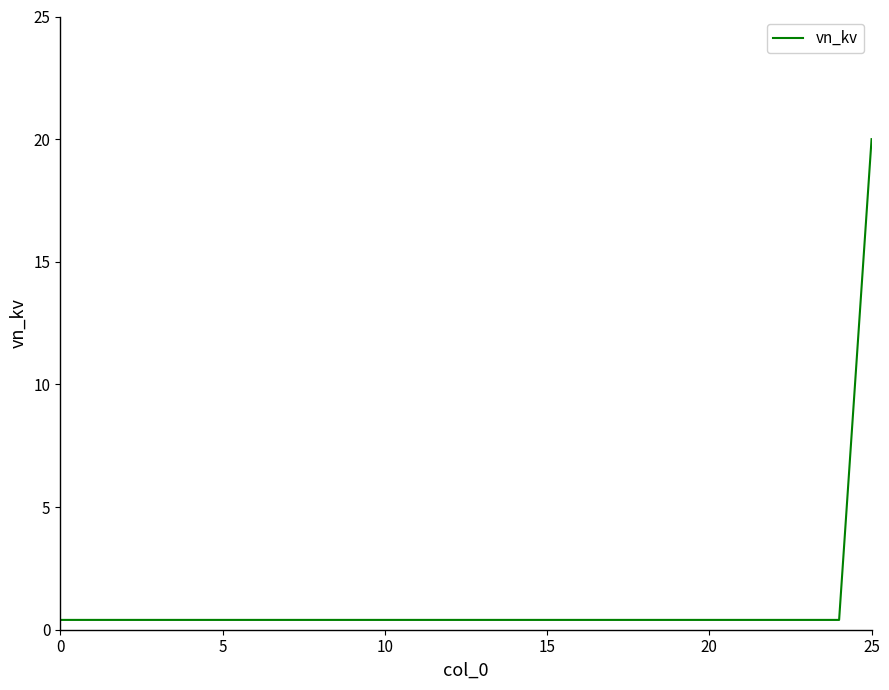

What is the smallest value displayed?

0.4